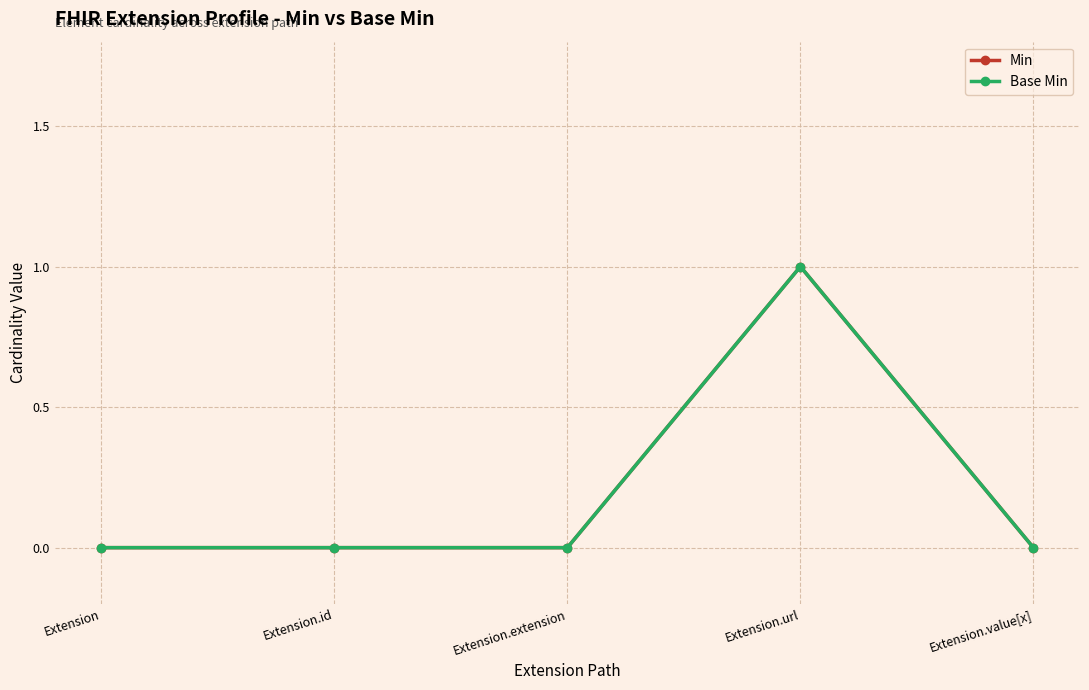

Which category has the highest value in the Min series?

Extension.url